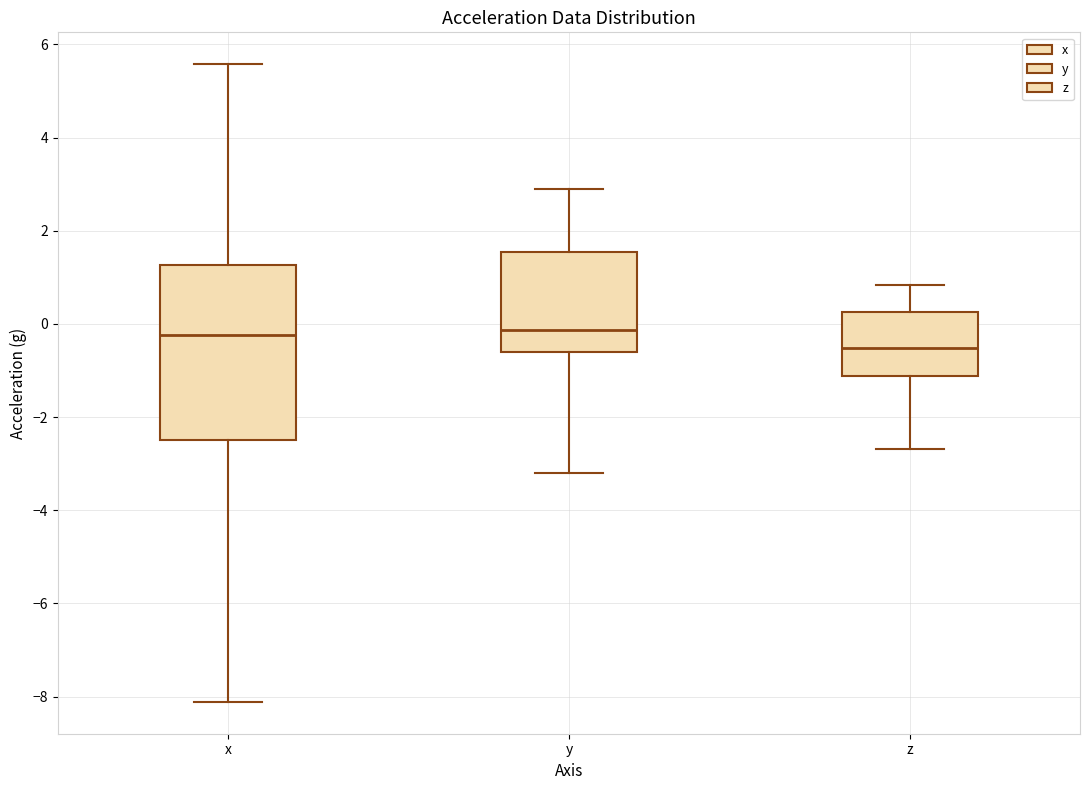

Which box is the tallest, from its lower edge to its upper edge?

x